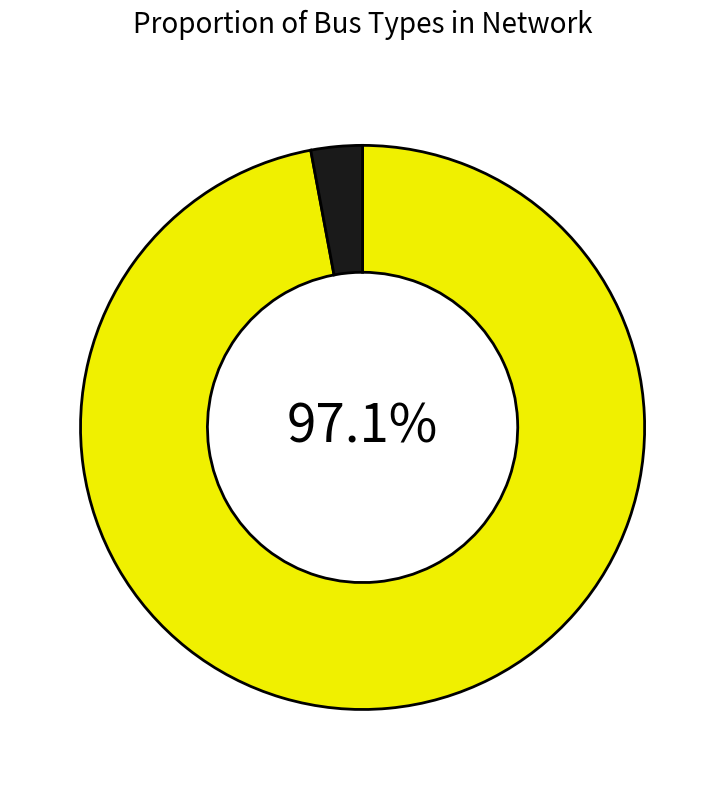

Is there any slice that represents more than half of the pie?

Yes